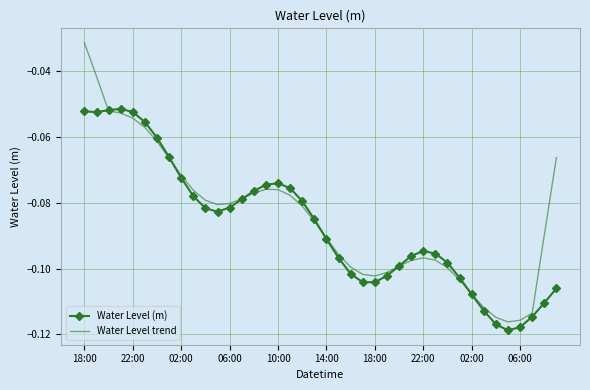

Which series has the widest spread of values?

Water Level trend